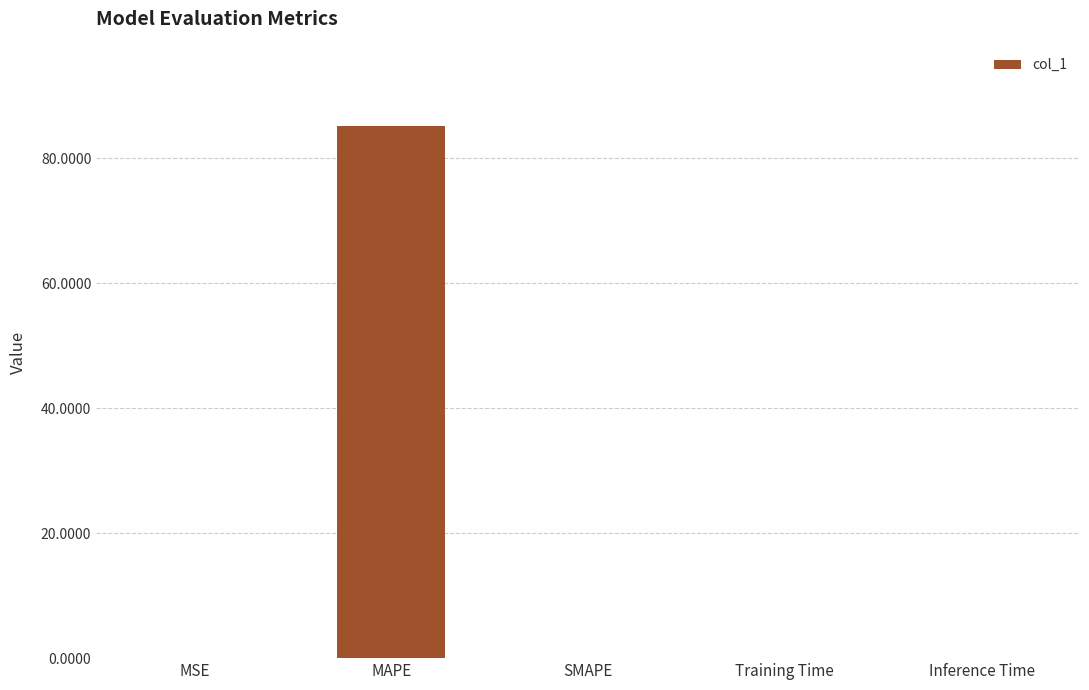

What is the approximate value at MAPE?

85.2